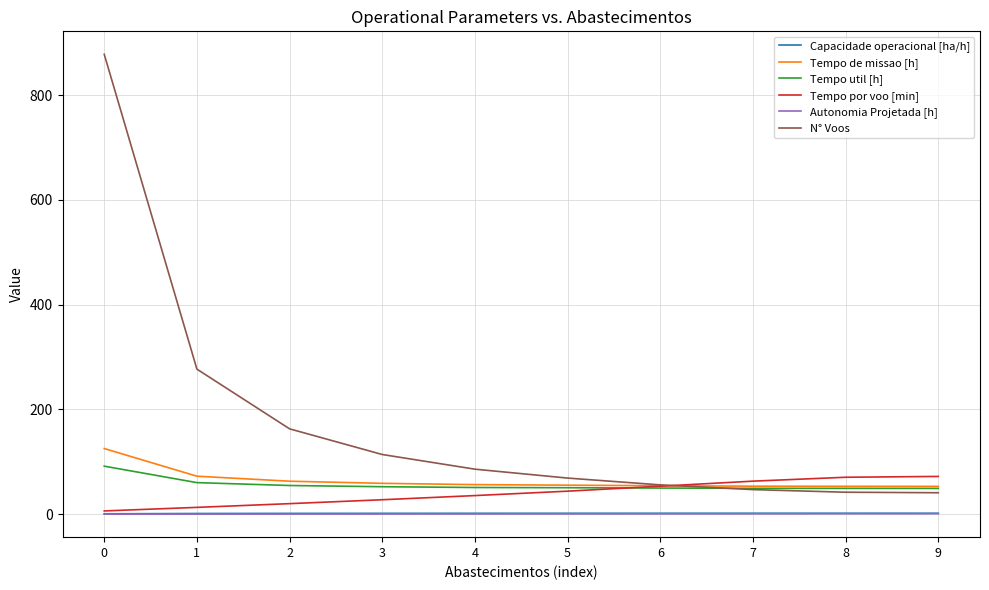

What is the sum of all Tempo de missao [h] values?

646.3